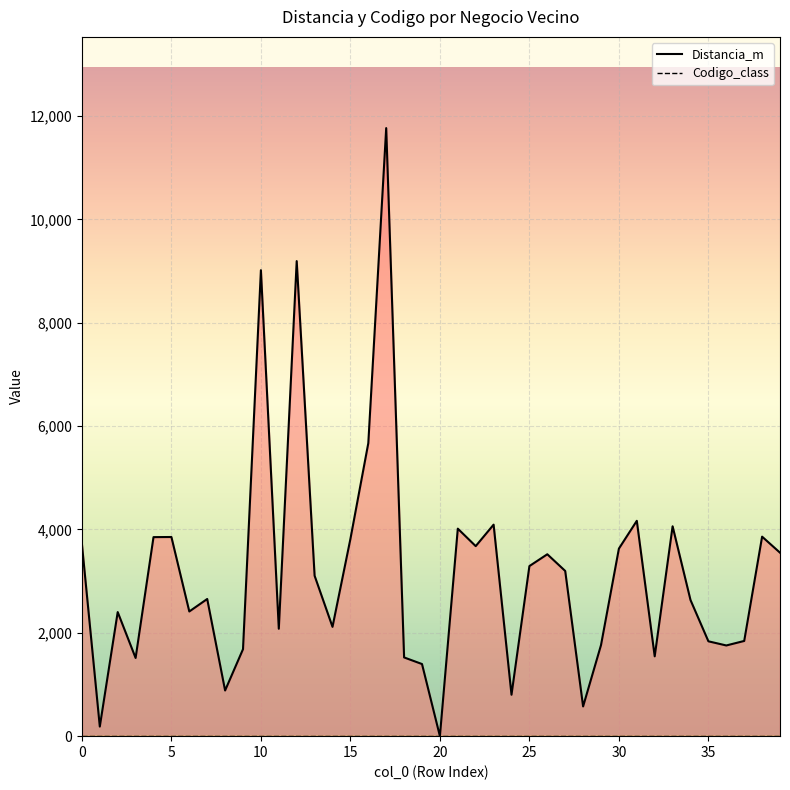

Rank the categories by value from lowest to highest.

20, 1, 28, 24, 8, 19, 3, 18, 32, 9, 36, 29, 35, 37, 11, 14, 2, 6, 34, 7, 13, 27, 25, 26, 39, 30, 22, 0, 15, 4, 5, 38, 21, 33, 23, 31, 16, 10, 12, 17